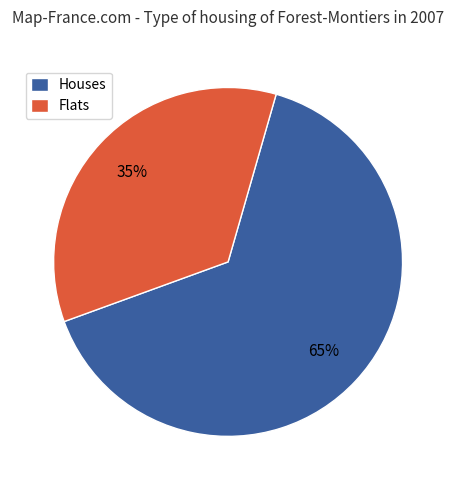

Is the sum of Flats and Houses greater than half?

Yes